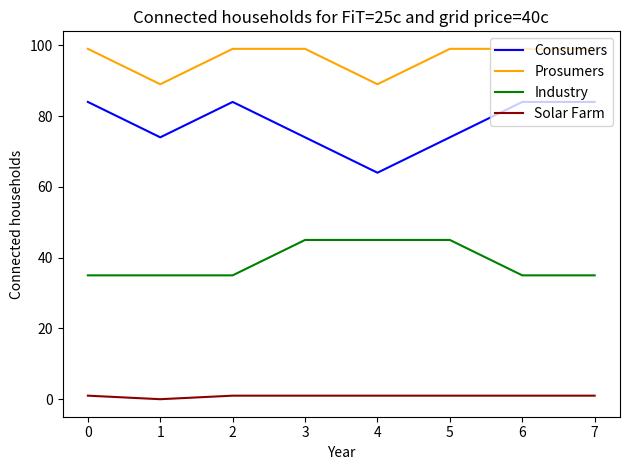

What are all the series names shown in the legend?

Consumers, Prosumers, Industry, Solar Farm